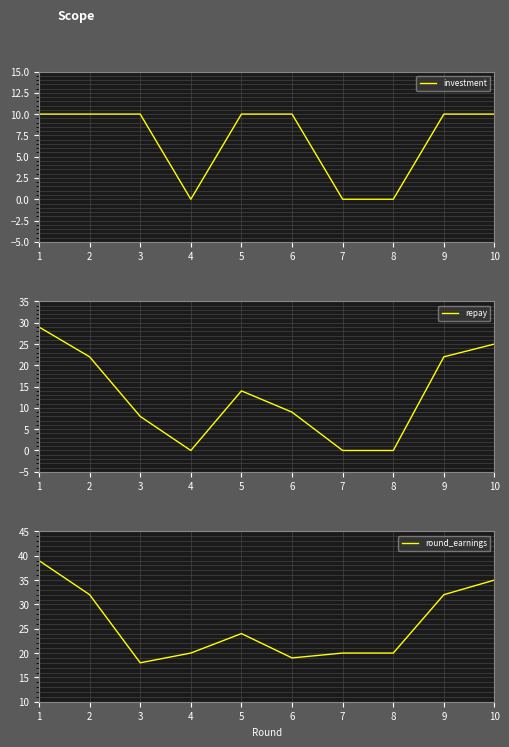

Does the chart display data point markers on the line(s)?

No